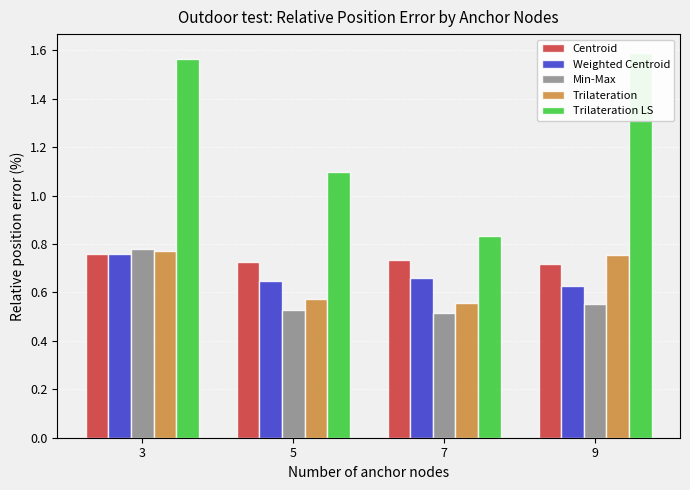

What is the value of the Weighted Centroid bar at the 1st from the left?

0.8